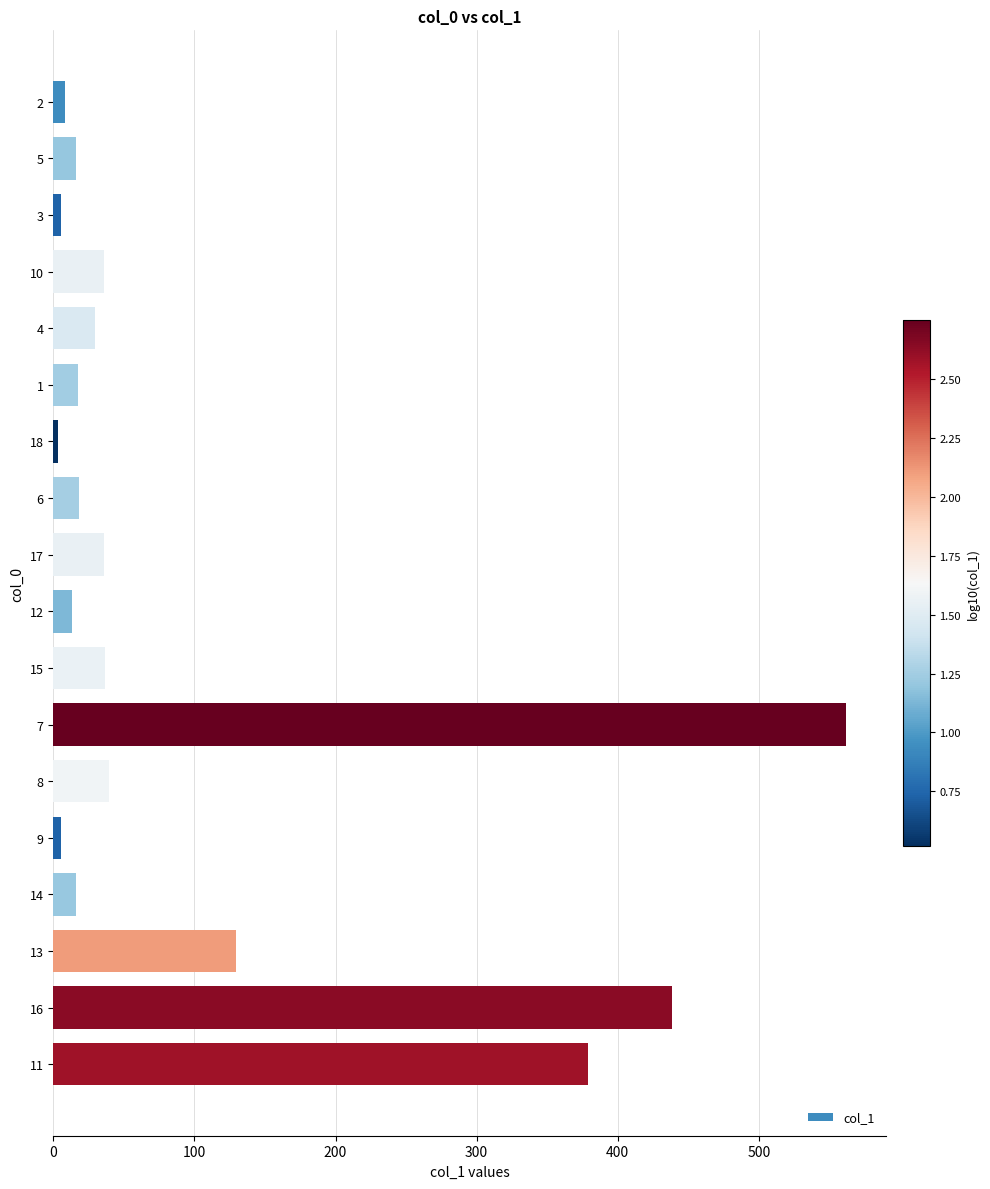

What is the maximum value shown in the chart?

561.9